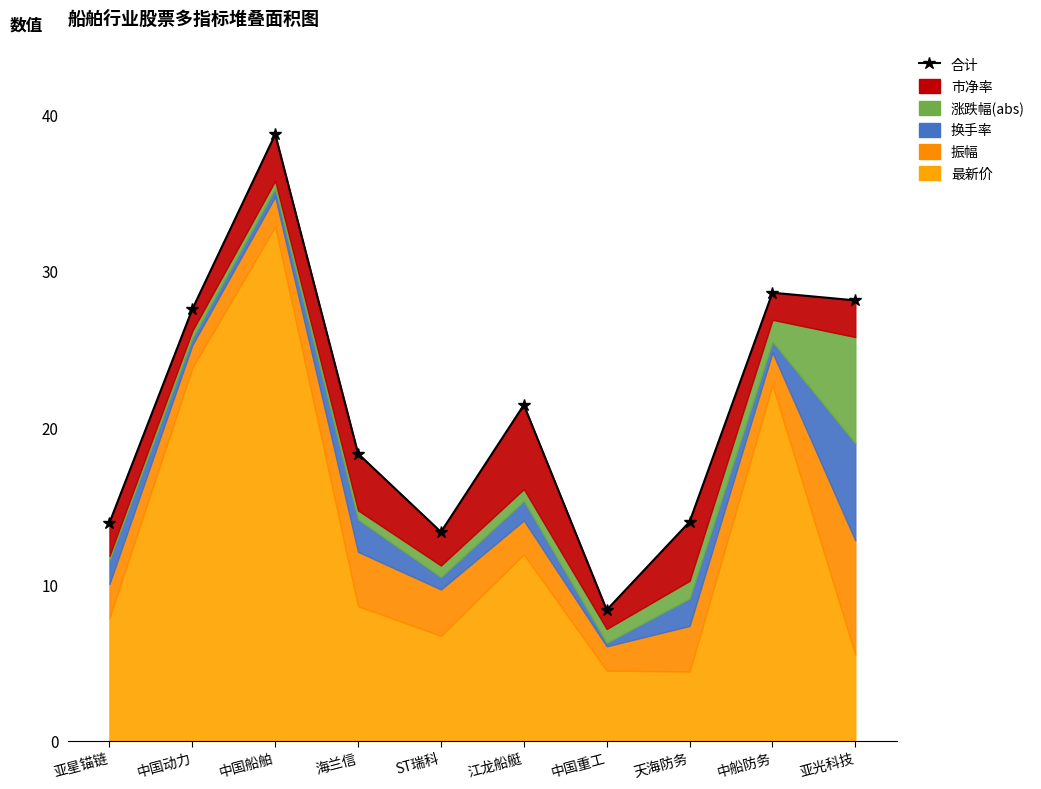

The value at 中船防务 is 12.5. True or false?

False